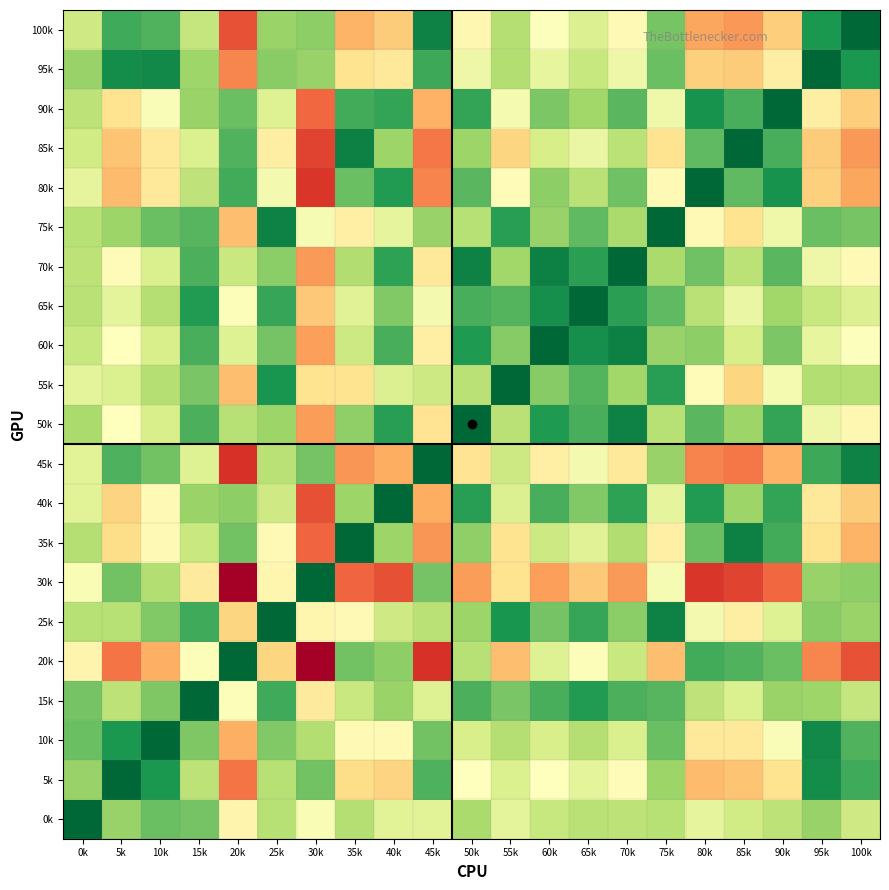

At 35k, list the series in order from smallest to largest.

35k, 85k, 90k, 80k, 20k, 50k, 40k, 70k, 0k, 15k, 60k, 65k, 25k, 10k, 75k, 55k, 95k, 5k, 100k, 45k, 30k